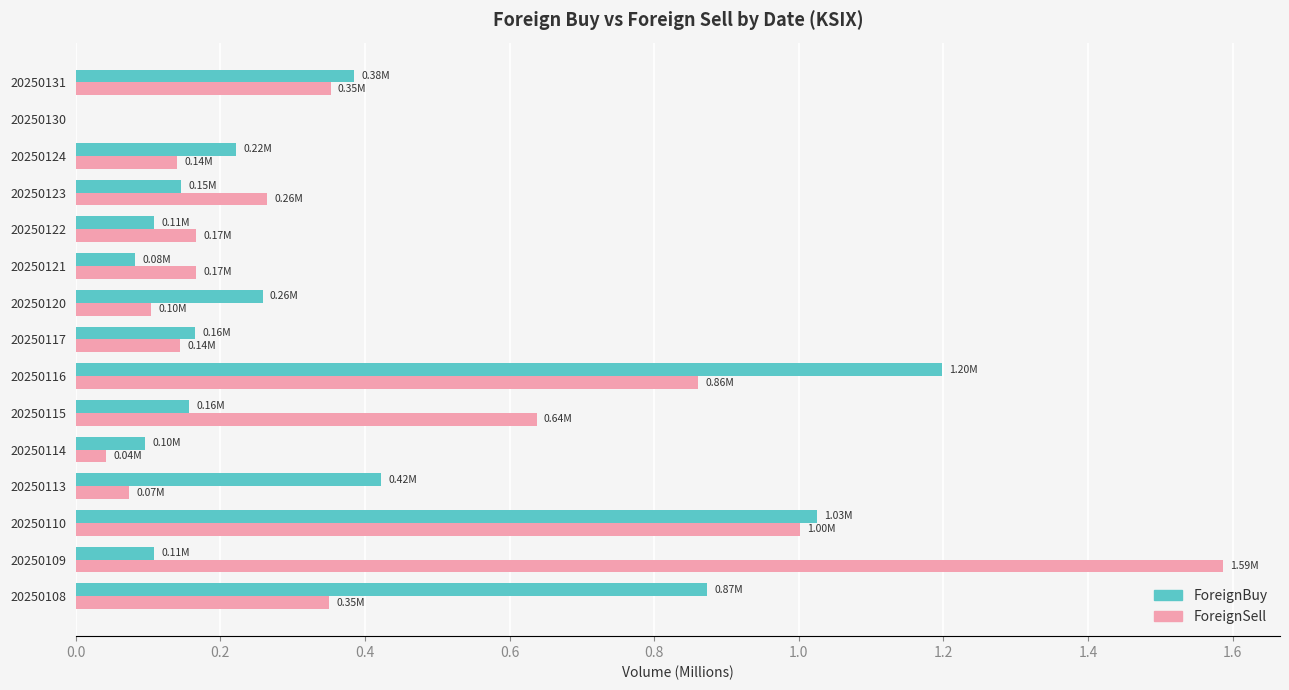

At which category is the sum across all series the highest?

20250116